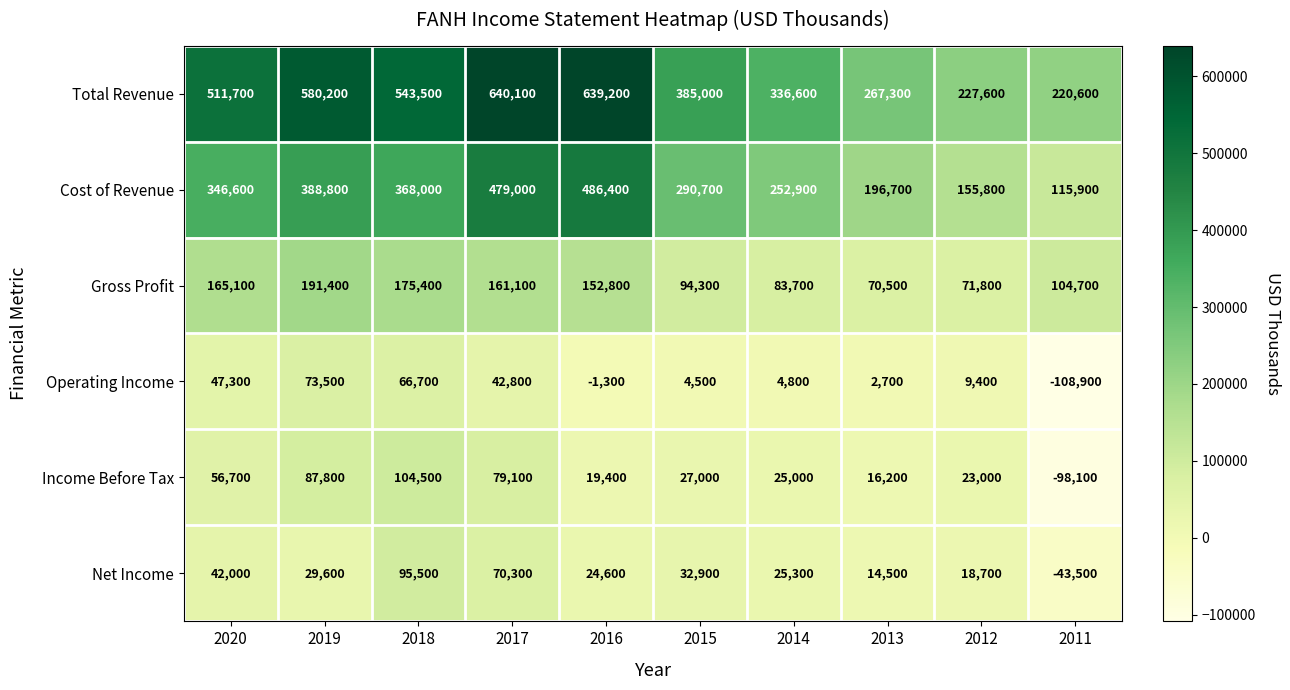

Is it true that Income Before Tax equals 123117 at 2019?

False